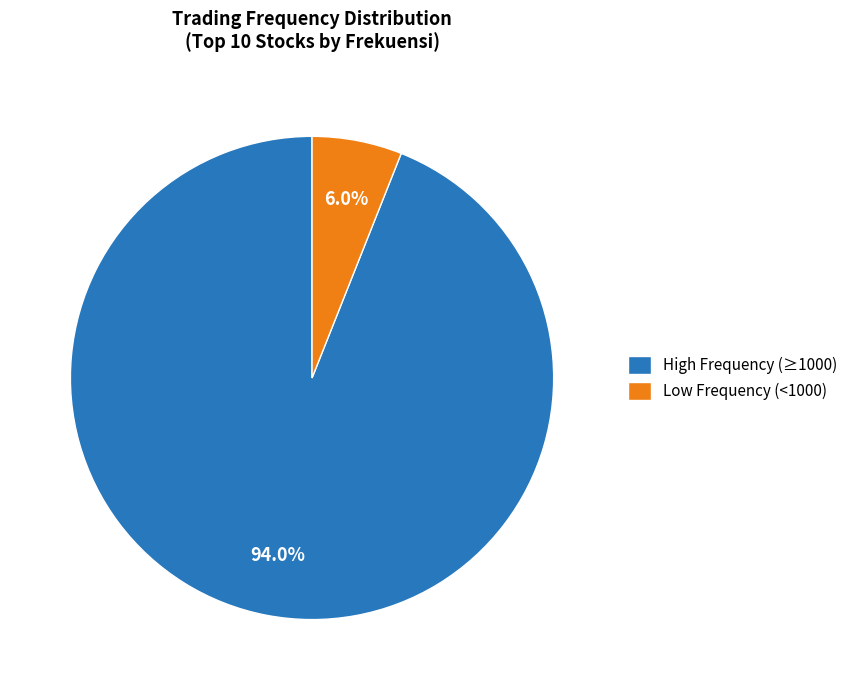

Rank the categories by value from highest to lowest.

High Frequency (≥1000), Low Frequency (<1000)